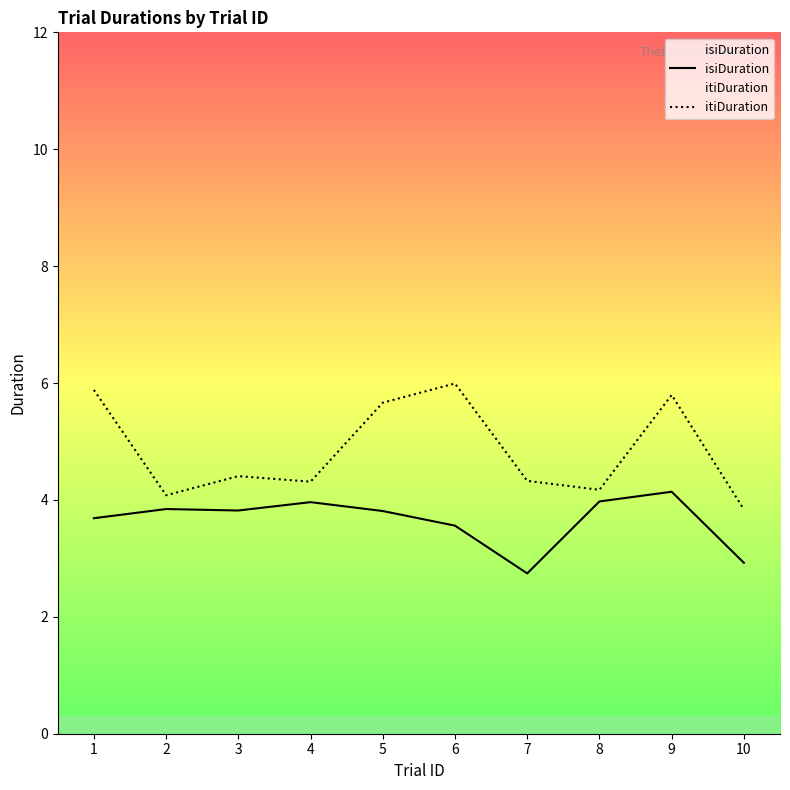

Where is the first local minimum for itiDuration?

2